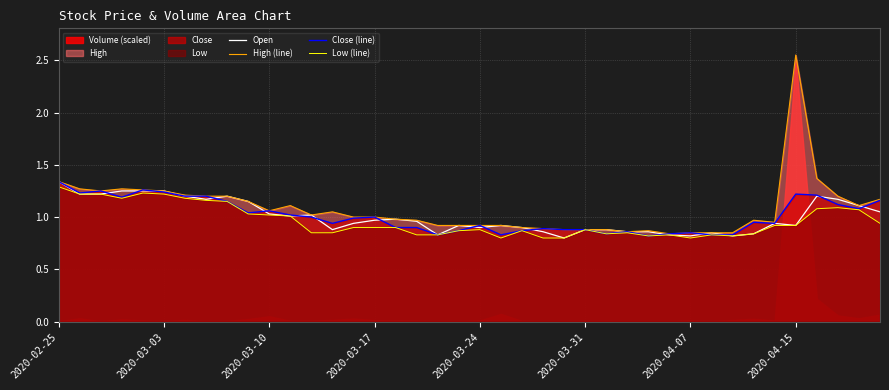

At which label does Open reach its peak?

2020-02-25